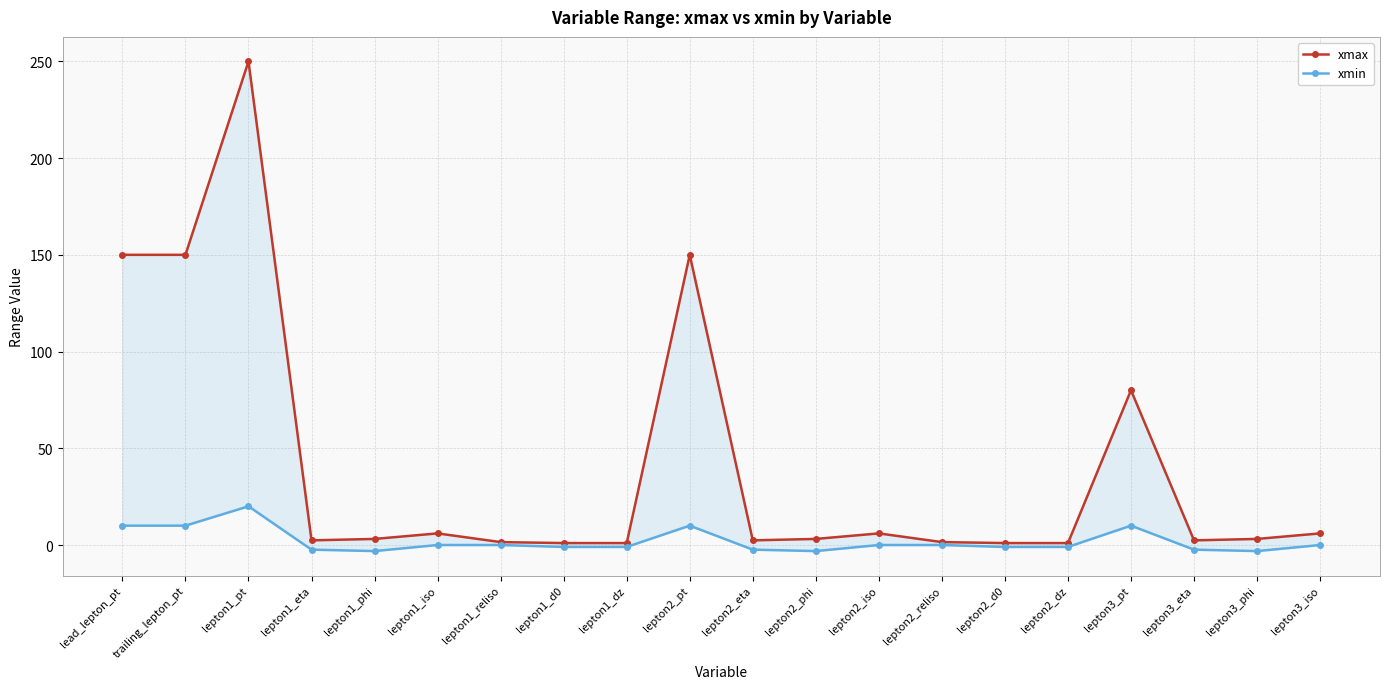

Is it true that xmax equals 150.0 at lead_lepton_pt?

True